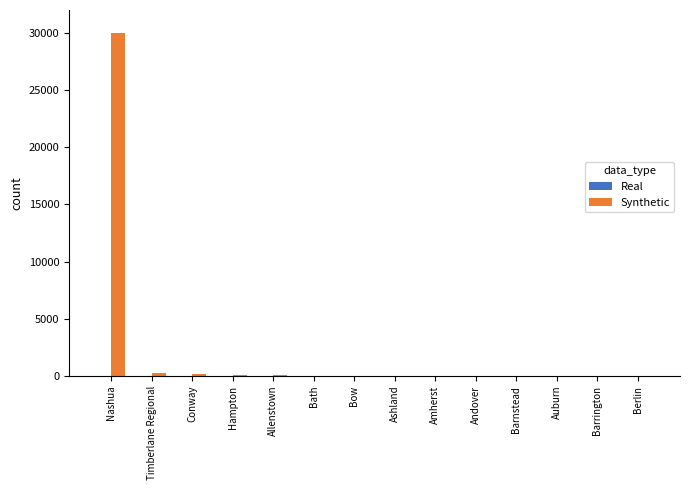

Which label corresponds to the largest value in the chart?

Nashua